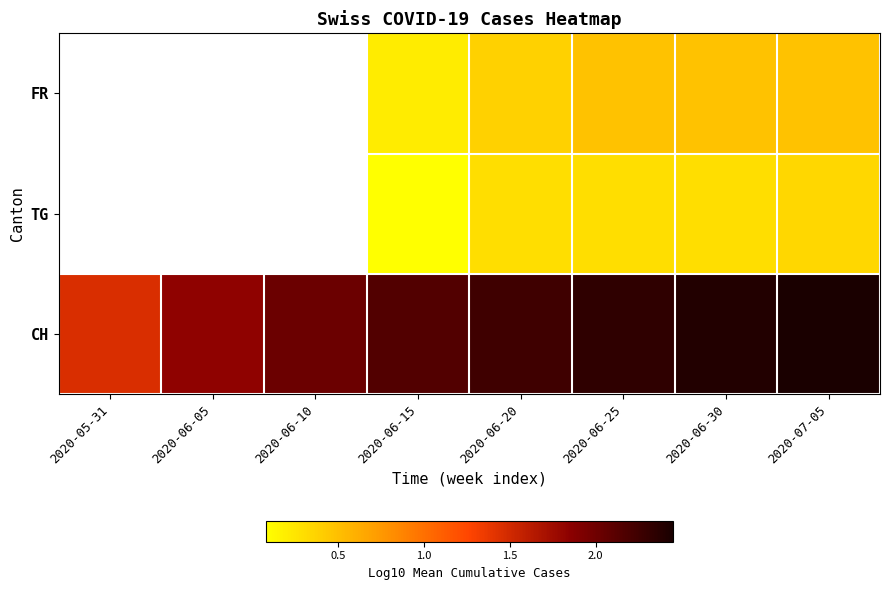

The CH series shows 0.4 at 2020-05-31. True or false?

False